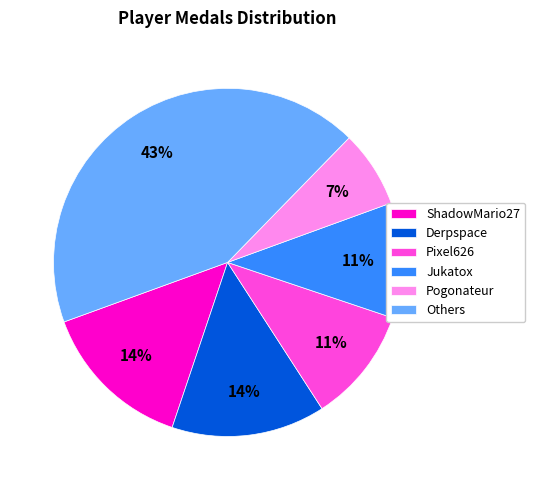

Does Jukatox account for over 50% of the chart?

No